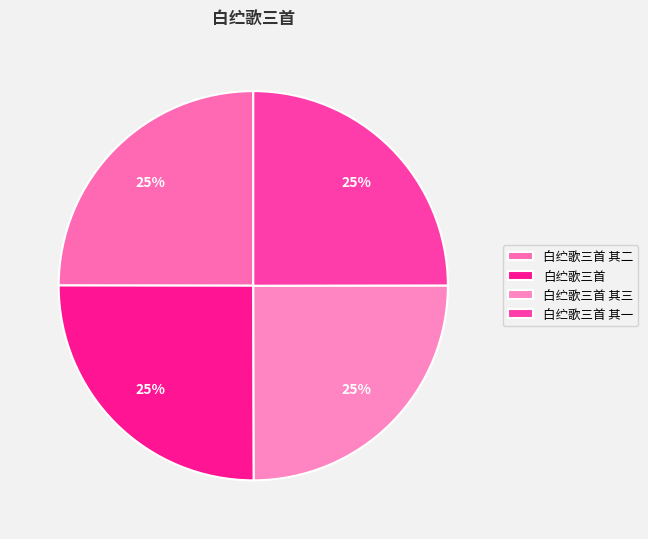

Is there a majority slice in this chart?

No